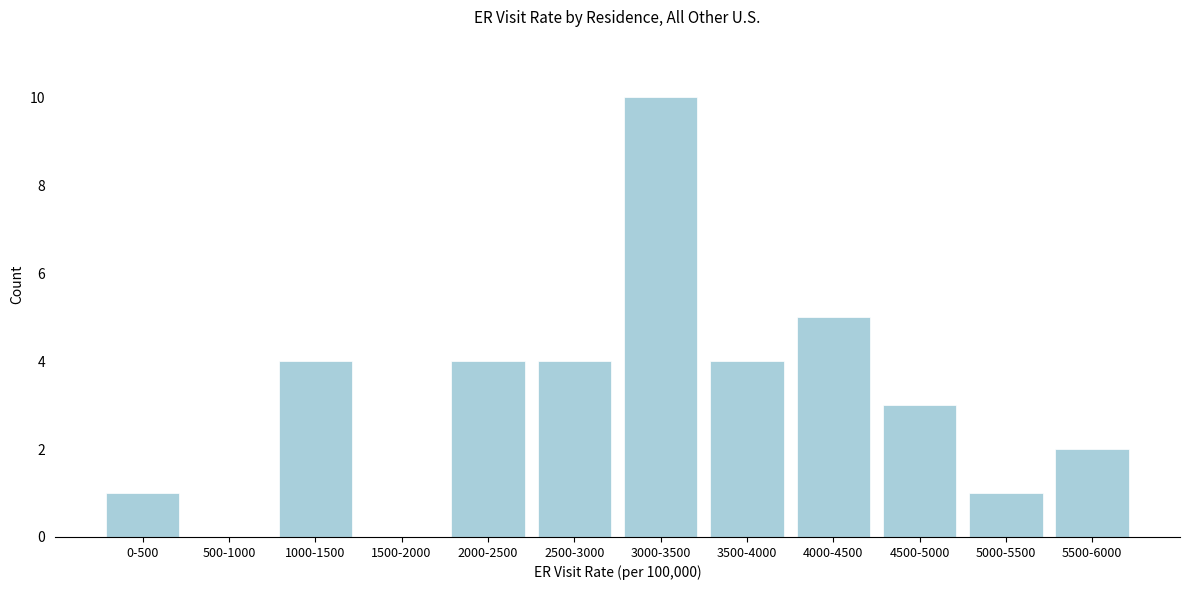

Reading right to left, extract all data points from this chart.

5500-6000=2	5000-5500=1	4500-5000=3	4000-4500=5	3500-4000=4	3000-3500=10	2500-3000=4	2000-2500=4	1500-2000=0	1000-1500=4	500-1000=0	0-500=1